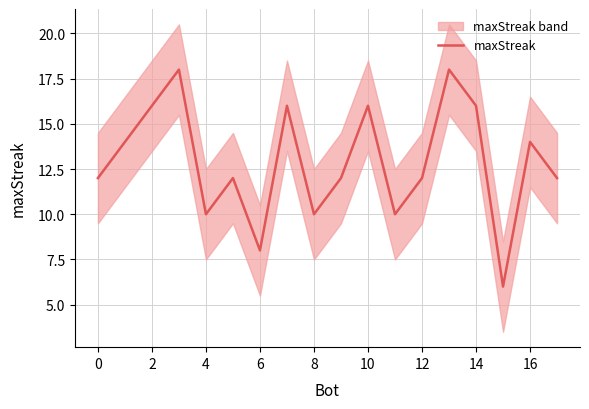

What is the minimum value for maxStreak?

6